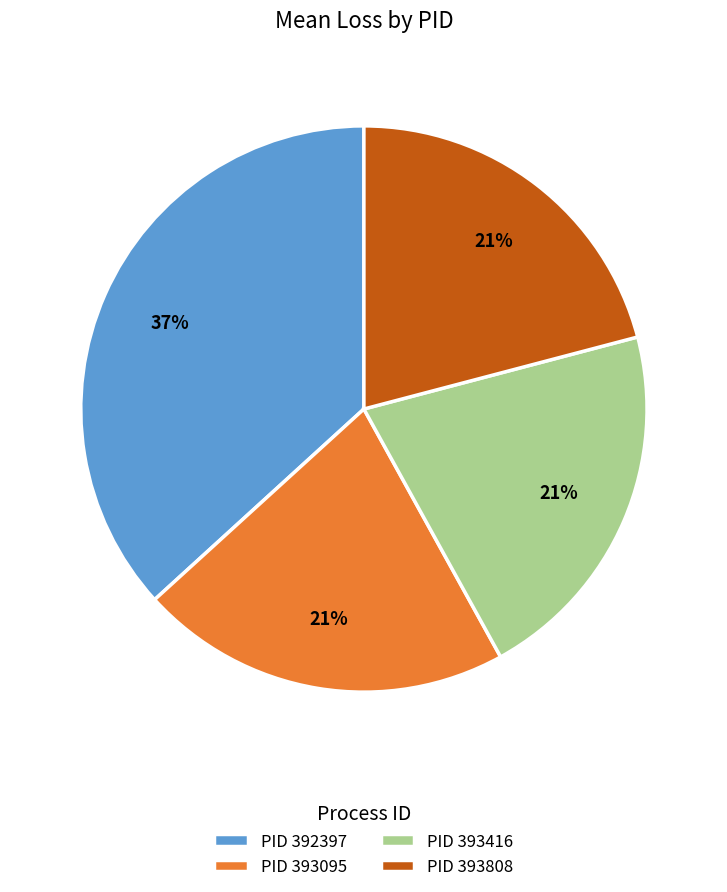

Is there a majority slice in this chart?

No